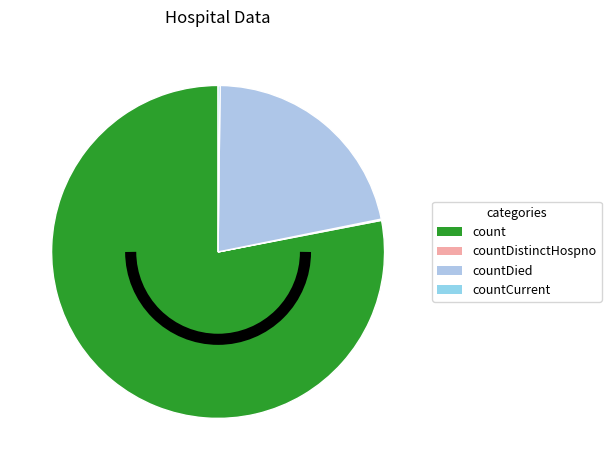

To the nearest percent, what is the difference between the countDied and countCurrent slice percentages?

21%